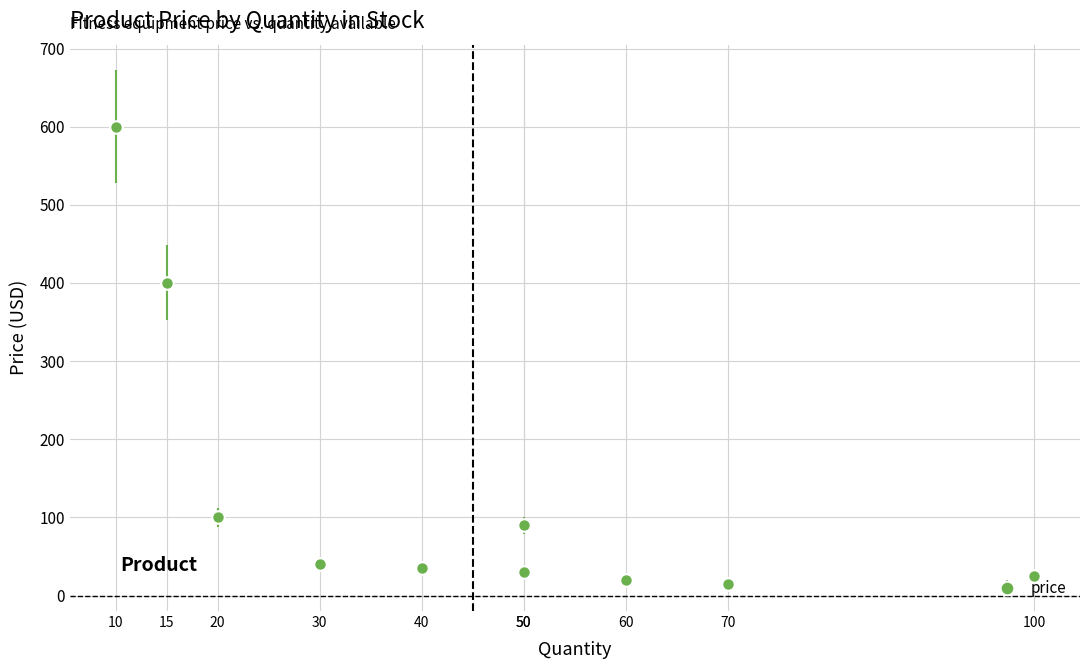

Rank the categories by value from lowest to highest.

Jump Rope, Foam Roller, Resistance Bands, Yoga Mat, Stability Ball, Kettlebell, Fitness Tracker, Dumbbell Set, Bicycle, Treadmill